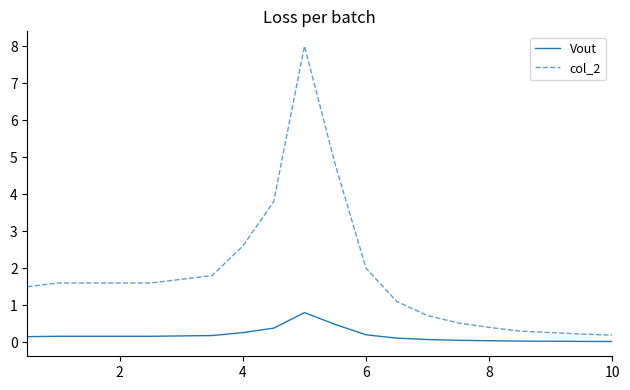

How many lines are shown in the chart?

2